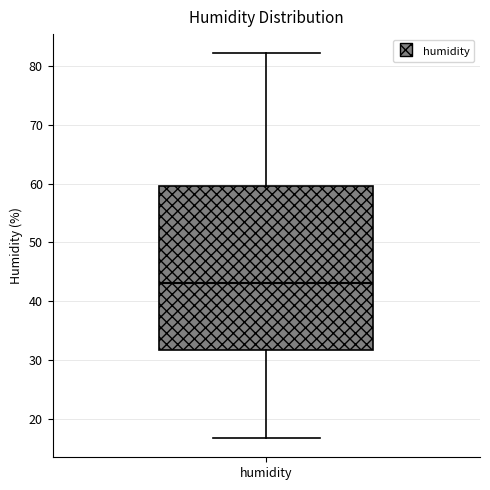

Transcribe this box plot: give where the median line is, the range the box spans, and where the two whiskers end, as read against the y-axis. The values are not printed on the chart, so give them approximately, as read against the axis.

median 43, box 32 to 60, whiskers 17 to 82